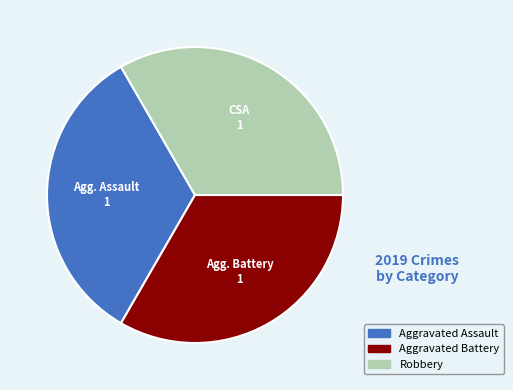

Is there any slice that represents more than half of the pie?

No